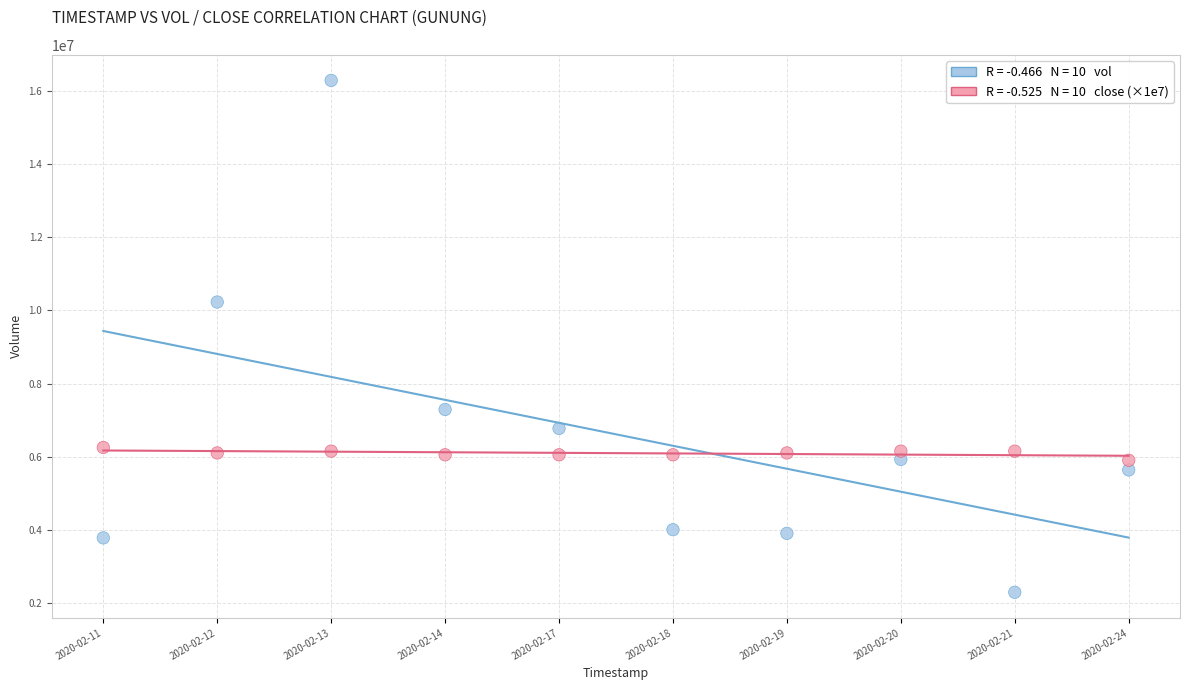

Across all series, what Y value is closest to 9289950?

10228900